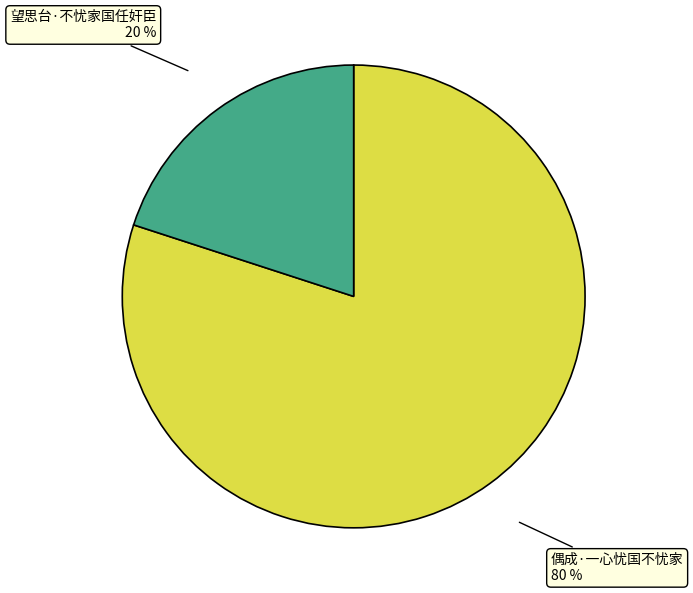

To the nearest percent, what is the difference between the 偶成·一心忧国不忧家 and 望思台·不忧家国任奸臣 slice percentages?

60%